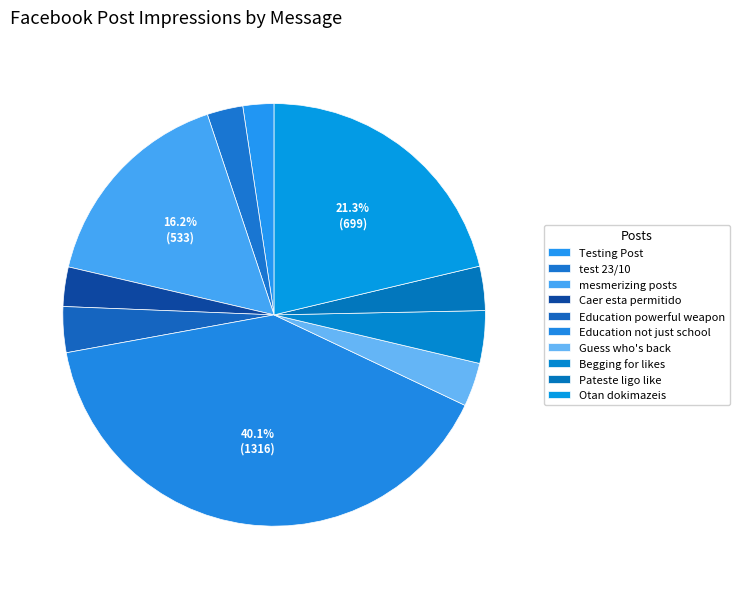

The Education not just school slice represents 40% of the pie. True or false?

True